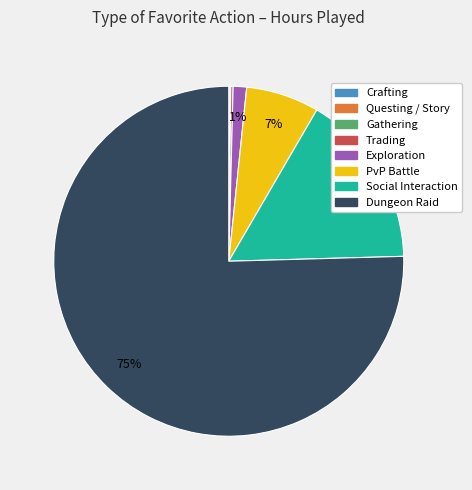

What is the ratio of the value at Dungeon Raid to the value at Social Interaction?

4.7